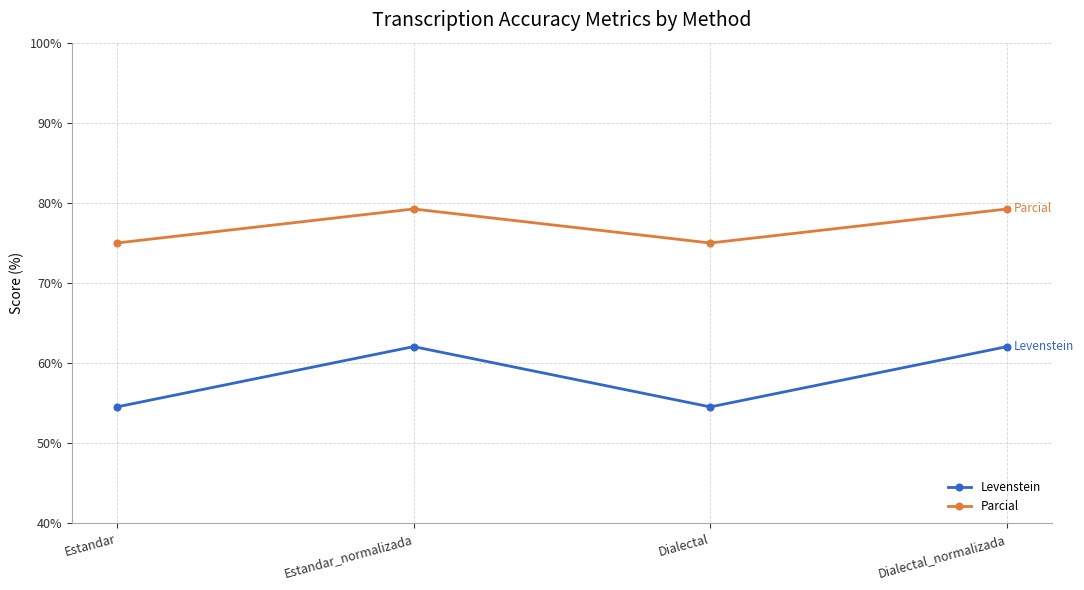

What is the total value across all series at Dialectal_normalizada?

141.3